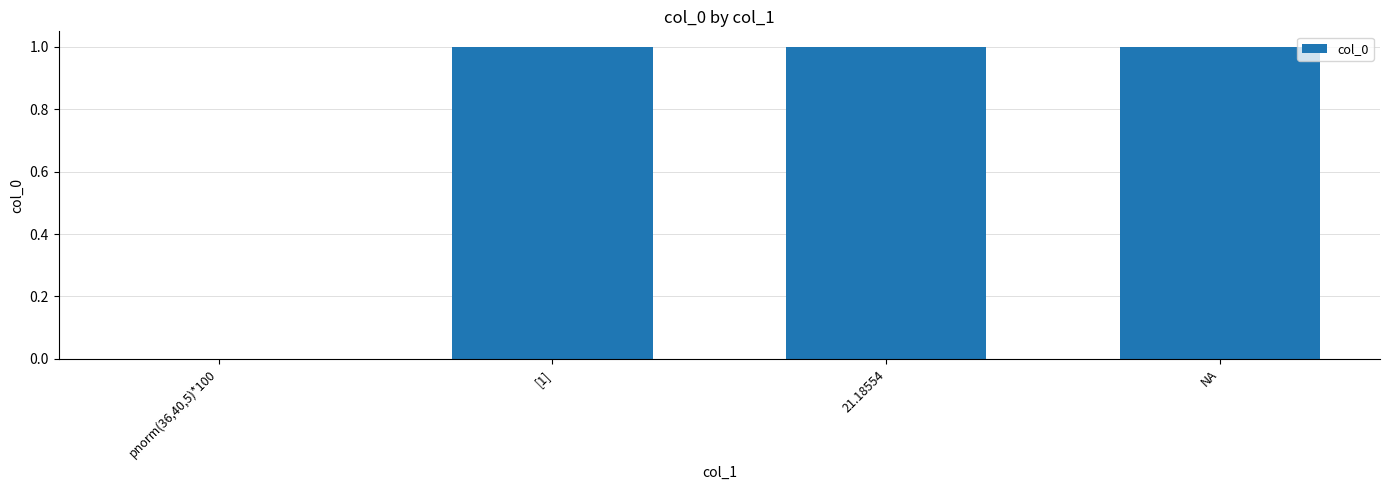

How many values are above zero?

3